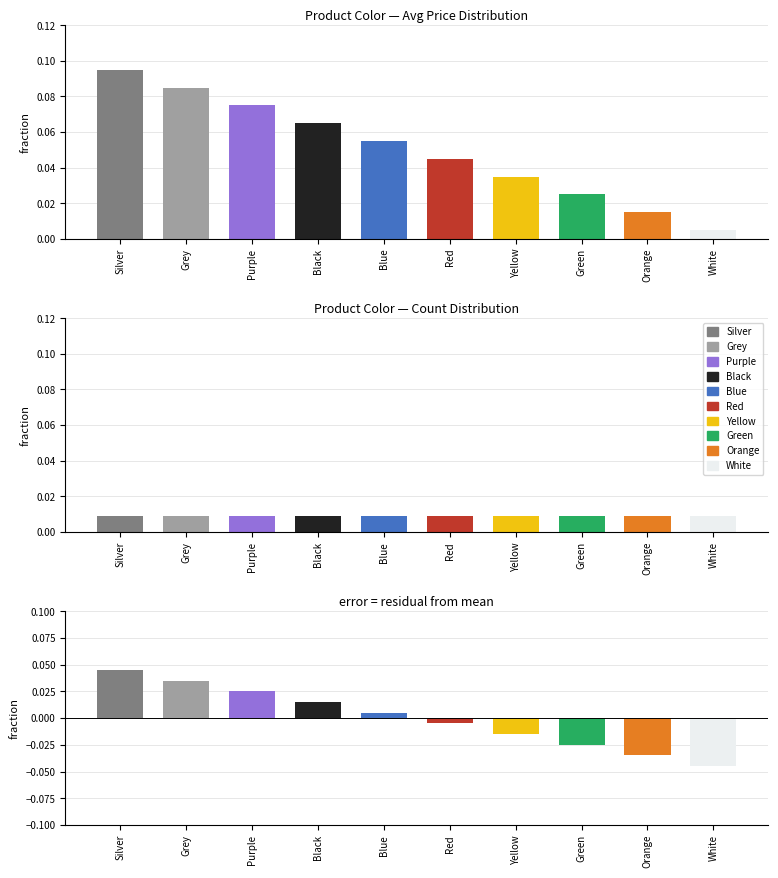

What is the label of the 9th bar from the right?

Grey